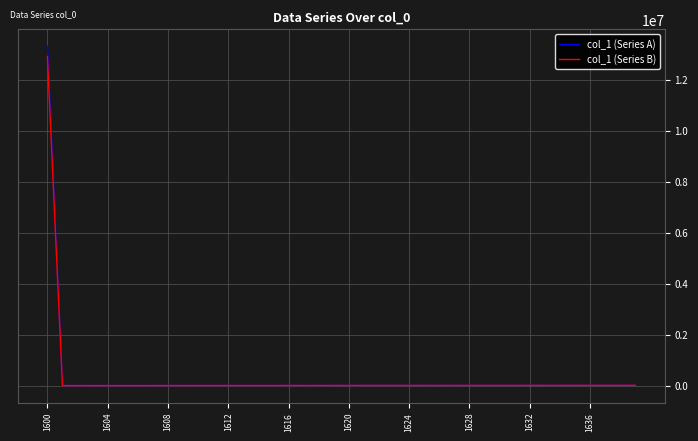

What is the minimum value for col_1 (Series B)?

15369.4